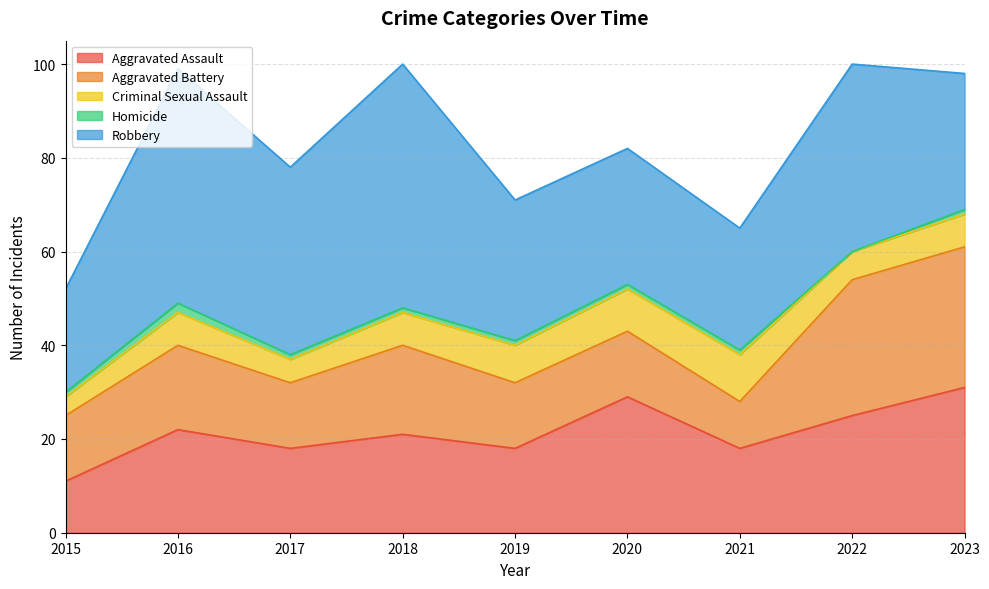

How many distinct data groups are displayed?

5